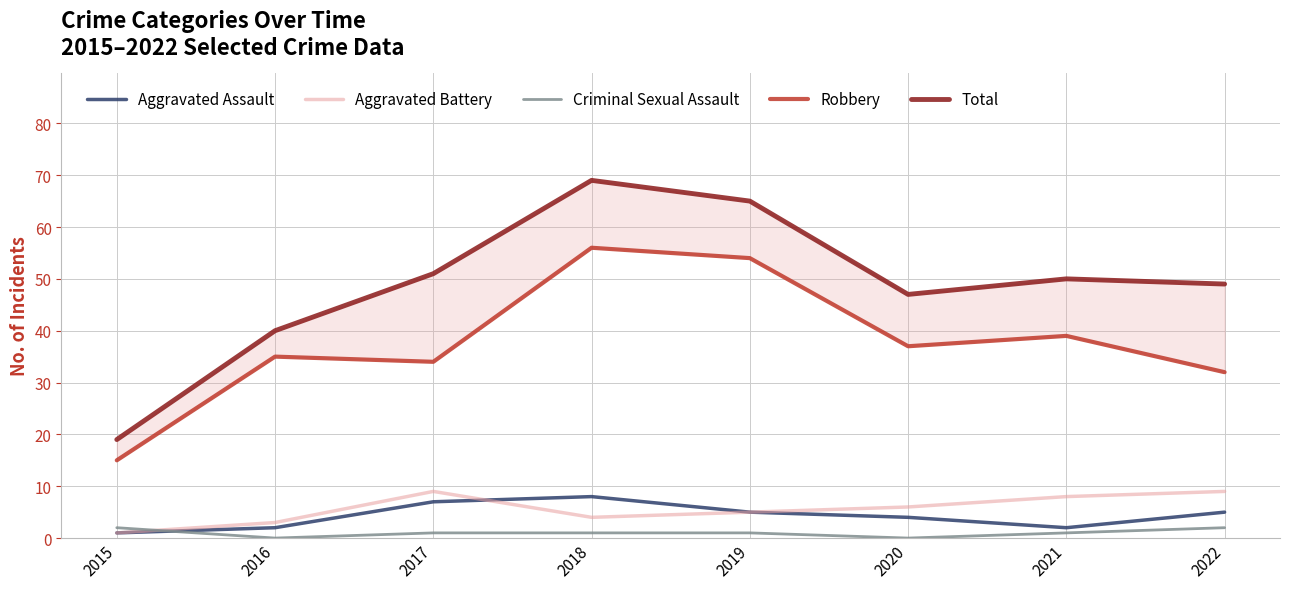

What is the total value across all series at 2017?

102